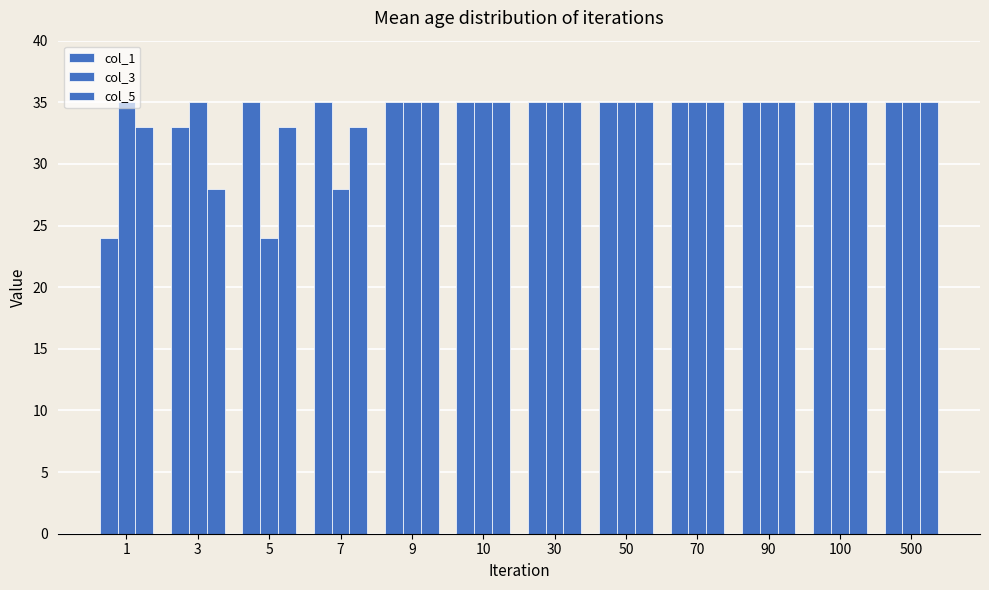

Rank the series at 500 from highest to lowest value.

col_1, col_3, col_5